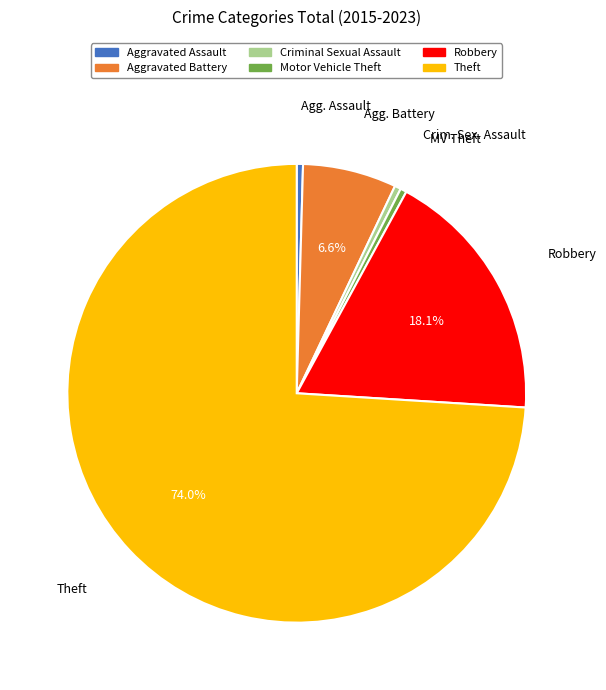

What is the largest slice in the pie chart?

Theft